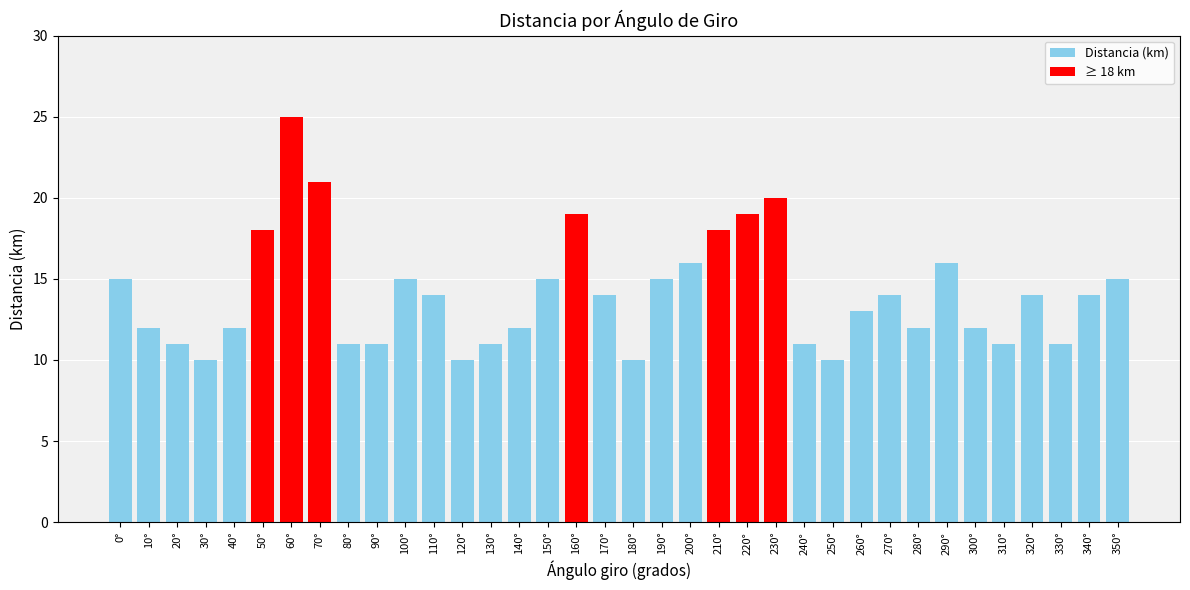

Between 350° and 120°, which is larger?

350°